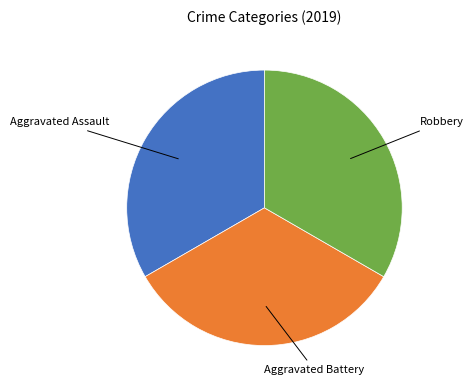

Is there any slice that represents more than half of the pie?

No